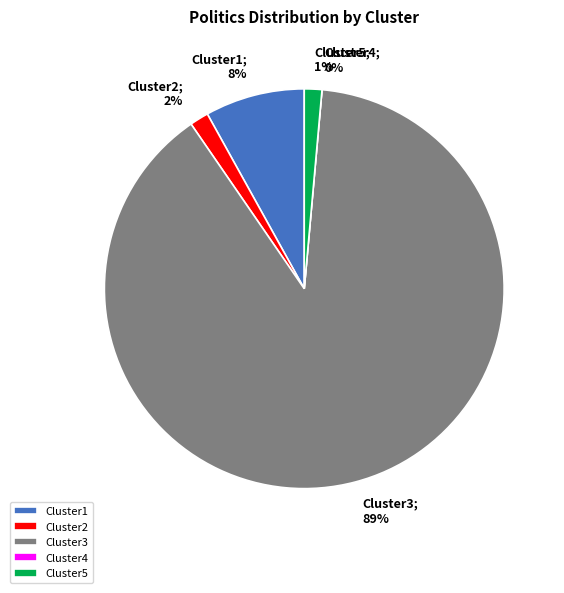

Count the number of slices in the pie.

5